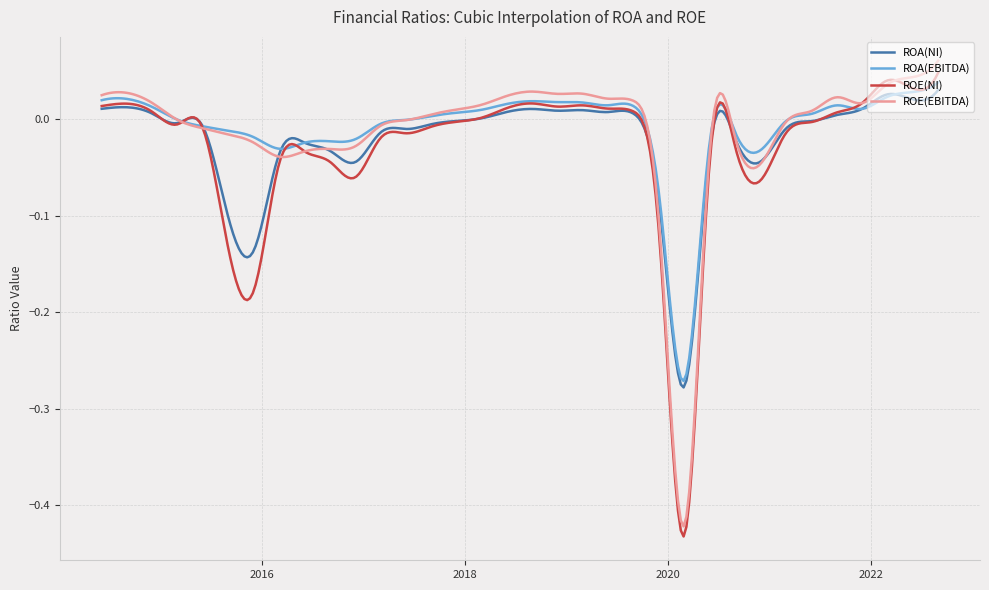

How many lines are shown in the chart?

4